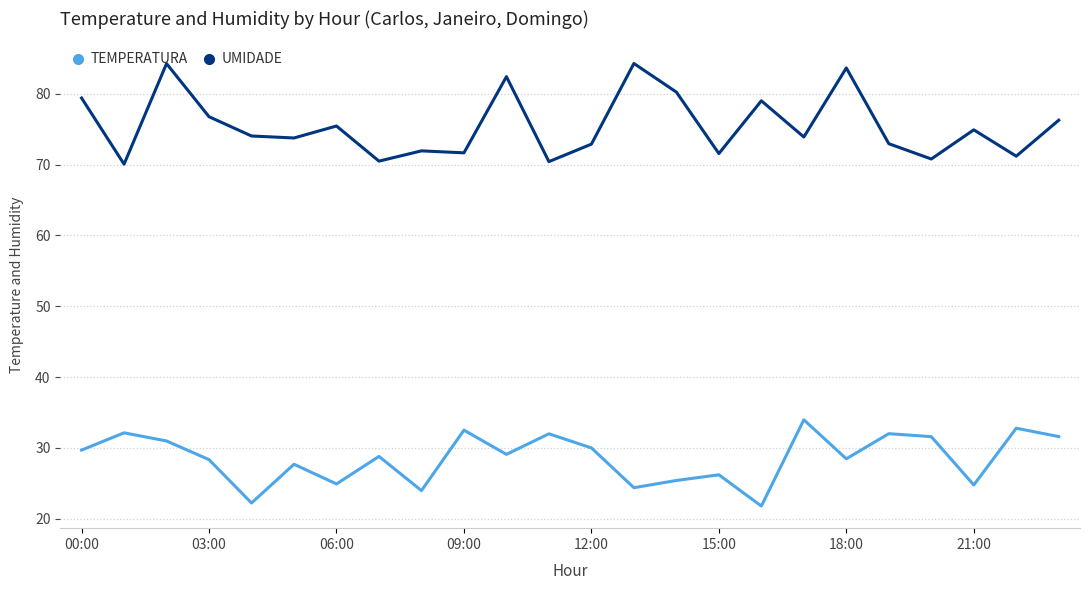

True or false: UMIDADE and TEMPERATURA intersect in this chart.

False